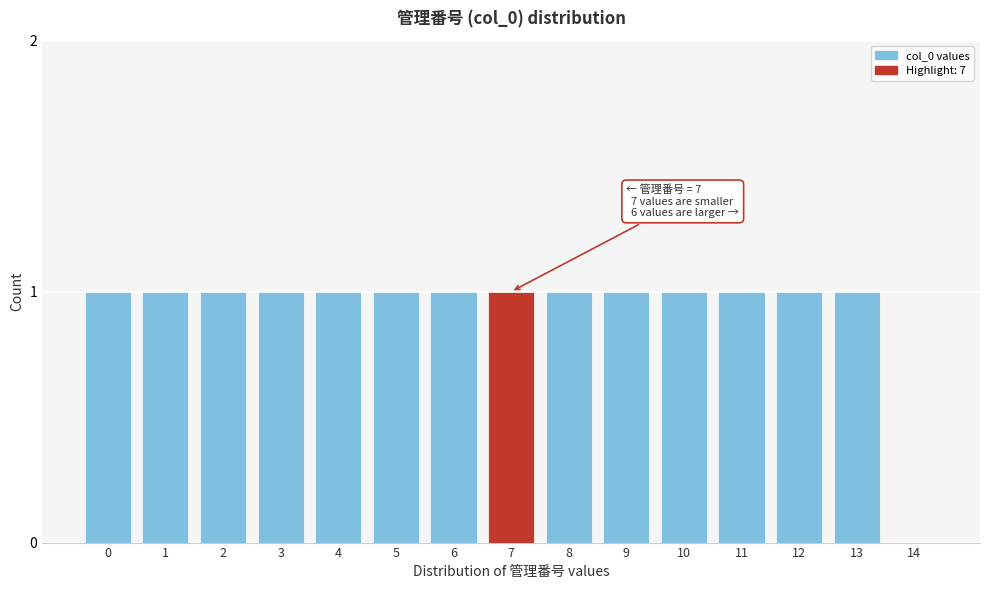

Reading left to right, what are all the values shown in this chart?

0=1	1=1	2=1	3=1	4=1	5=1	6=1	7=1	8=1	9=1	10=1	11=1	12=1	13=1	14=0